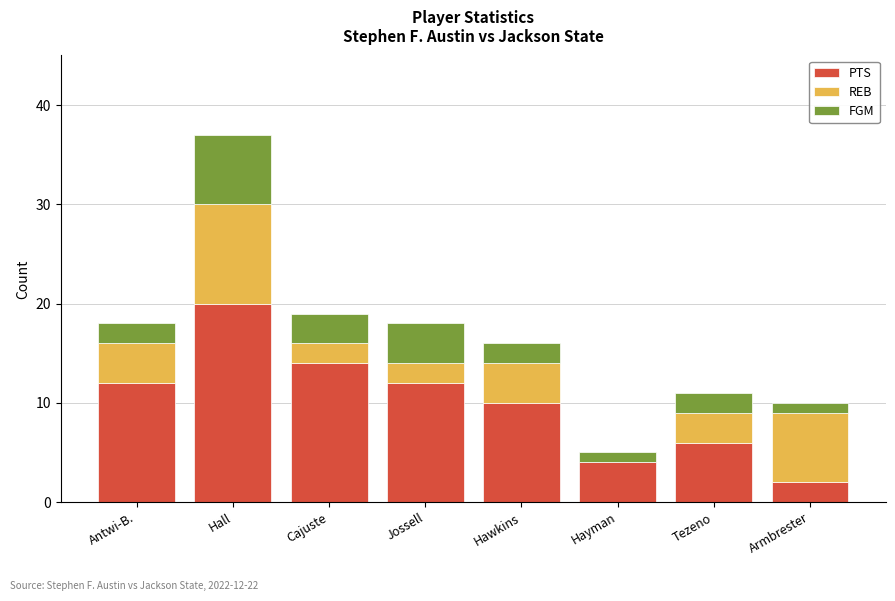

Which category has the highest value in the PTS series?

Hall